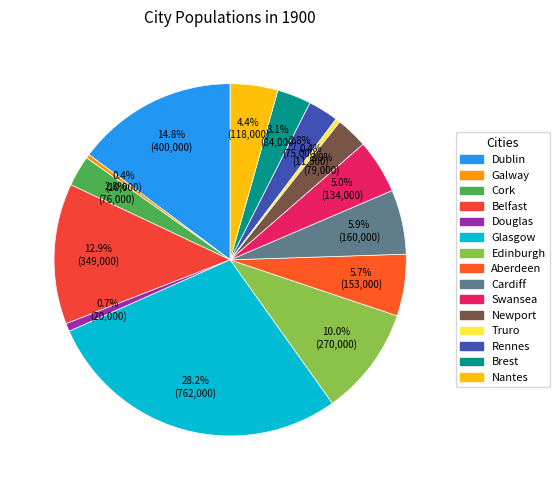

Which slice is the smallest?

Galway